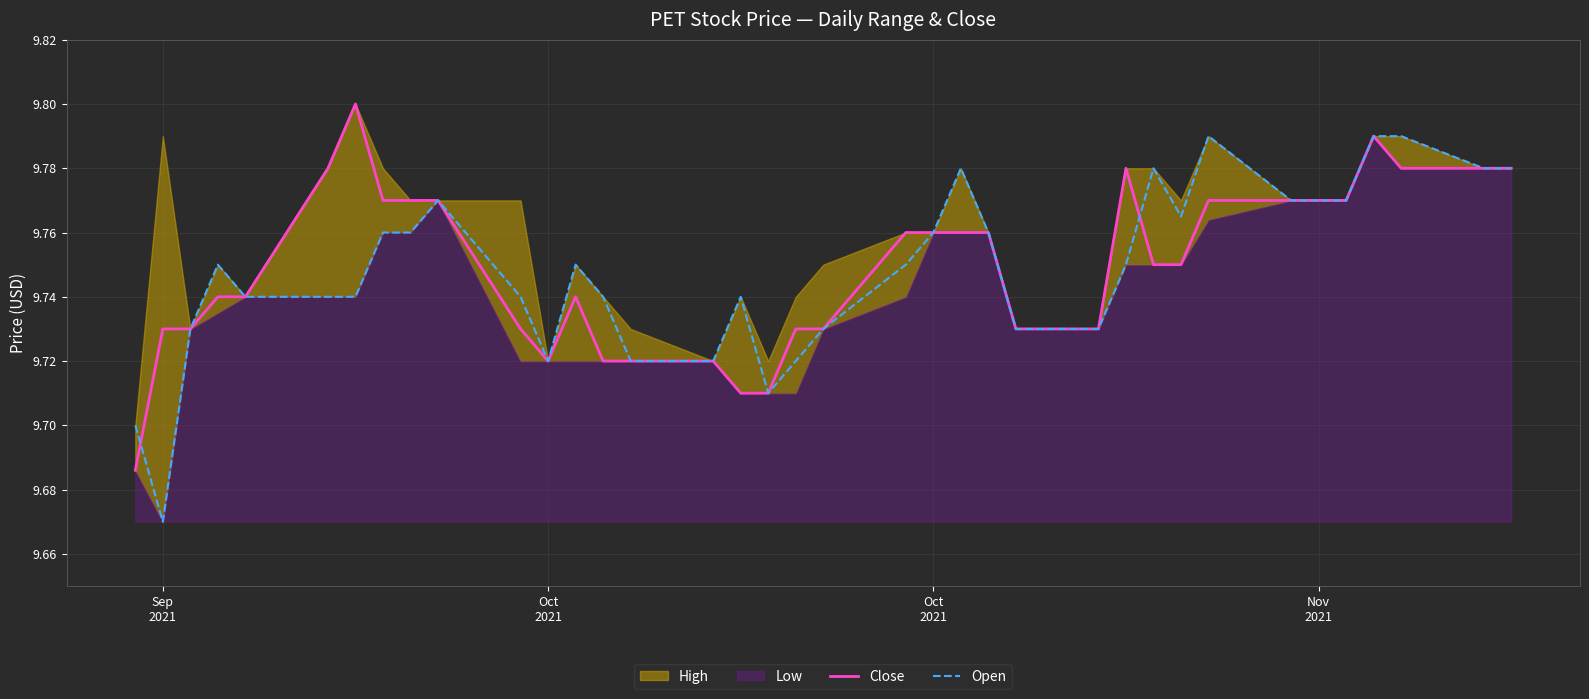

How many categories are shown in the chart?

37